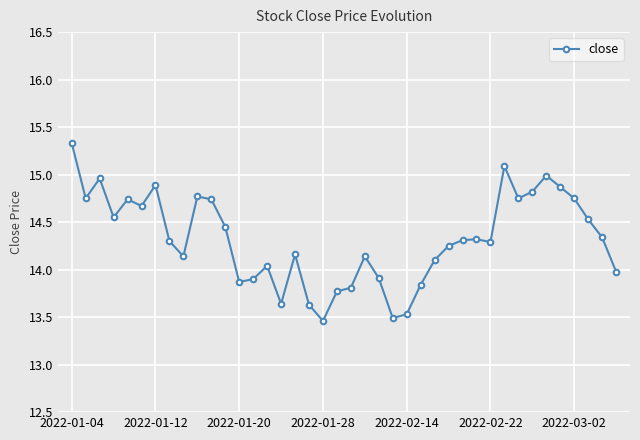

What is the value of the 1st point from the left?

15.3